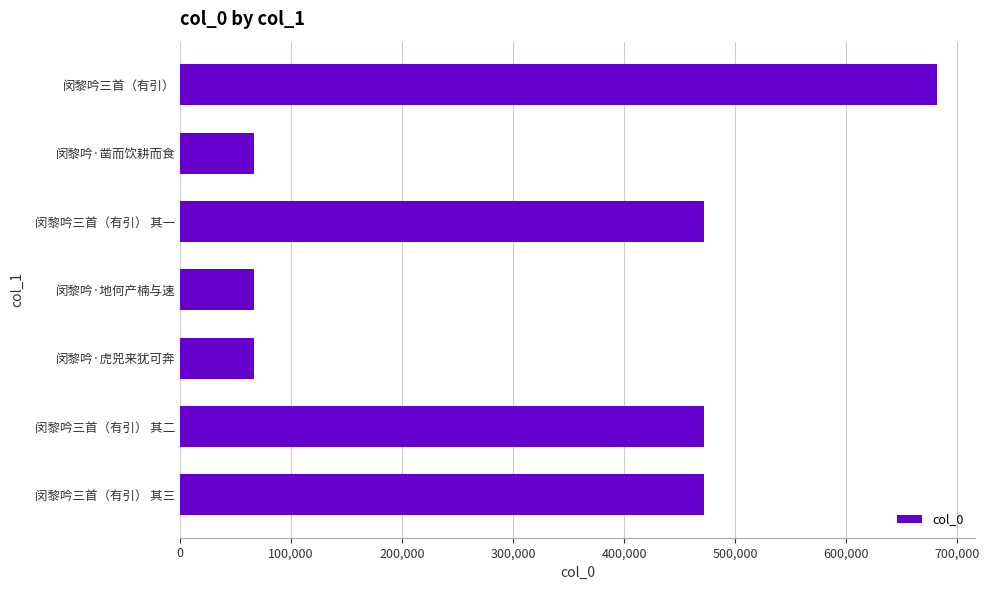

Approximately how many times larger is the value at 闵黎吟三首（有引） 其一 compared to 闵黎吟·地何产楠与速?

7.1